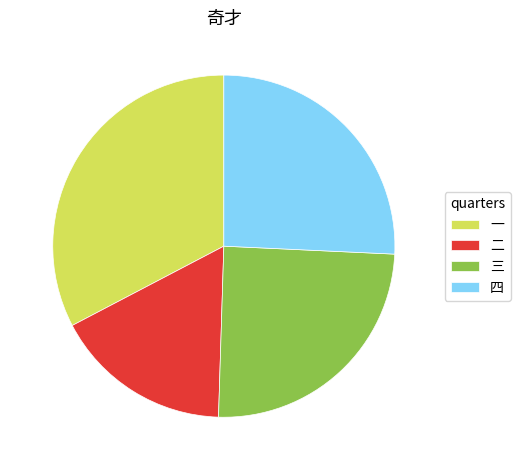

Combined, do 四 and 二 account for over 50%?

No